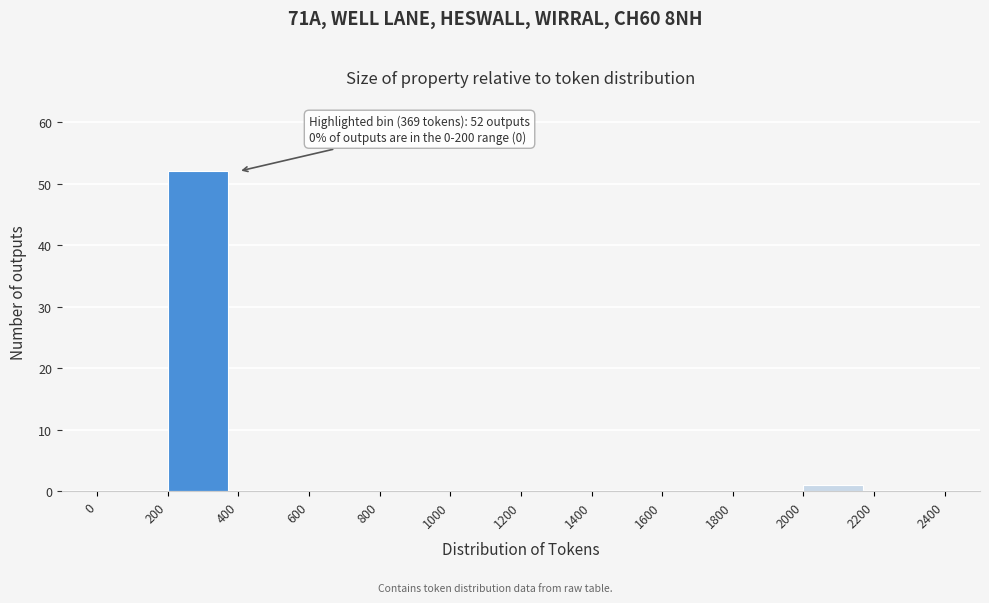

Over which range of the x-axis is the bar tallest?

200 to 400